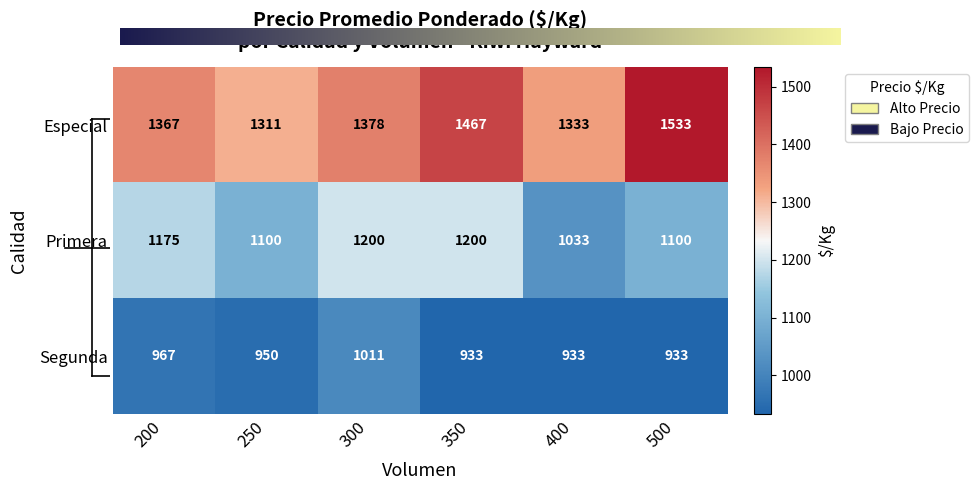

Is the value of Especial at 400 greater than the value of Segunda at 200?

Yes